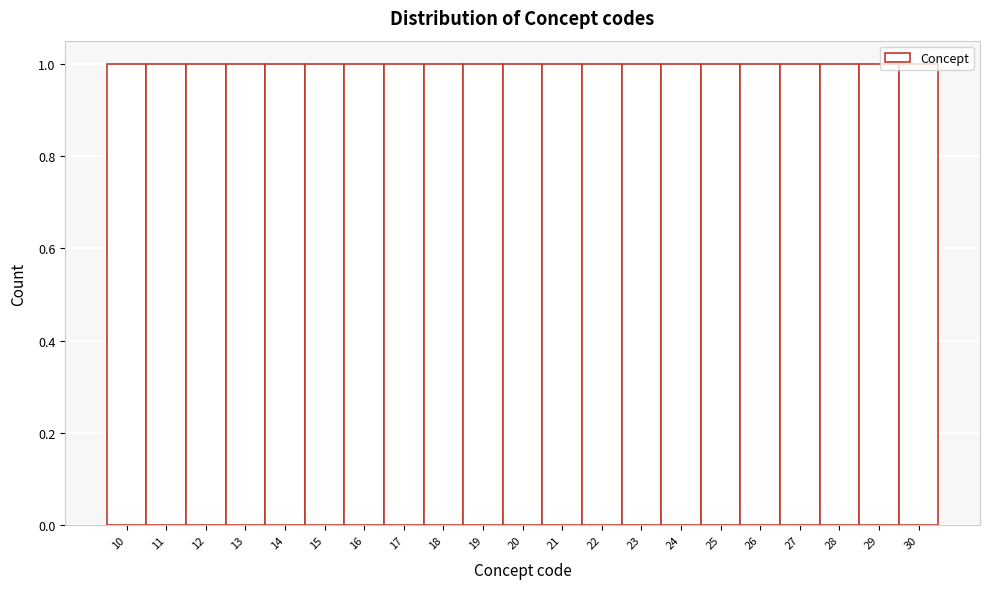

Reading left to right, list every bar in this chart as the range it spans on the x-axis followed by its height. The values are not printed on the chart, so give them approximately, as read against the axis.

9.5 to 10.5: 1
10.5 to 11.5: 1
11.5 to 12.5: 1
12.5 to 13.5: 1
13.5 to 14.5: 1
14.5 to 15.5: 1
15.5 to 16.5: 1
16.5 to 17.5: 1
17.5 to 18.5: 1
18.5 to 19.5: 1
19.5 to 20.5: 1
20.5 to 21.5: 1
21.5 to 22.5: 1
22.5 to 23.5: 1
23.5 to 24.5: 1
24.5 to 25.5: 1
25.5 to 26.5: 1
26.5 to 27.5: 1
27.5 to 28.5: 1
28.5 to 29.5: 1
29.5 to 30.5: 1